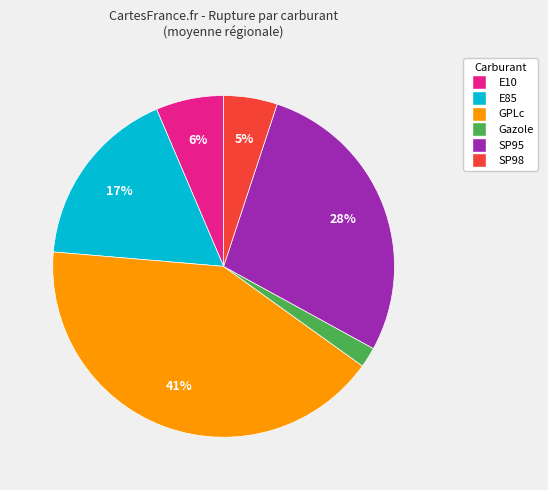

Do E10 and E85 together represent more than half of the pie?

No